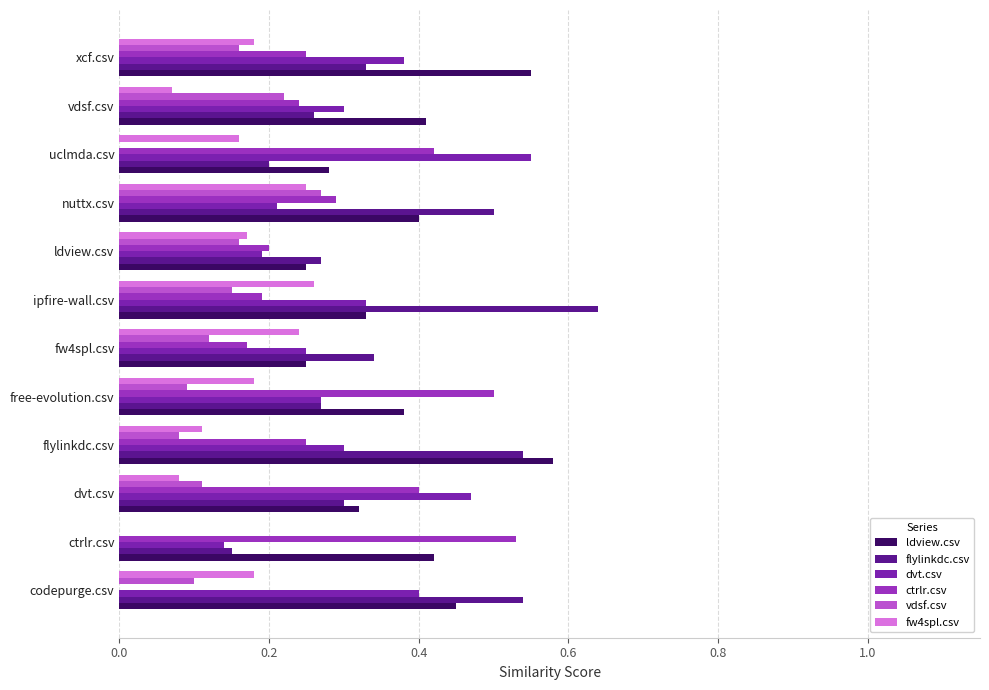

What is the value of the dvt.csv bar at the 11th from the left?

0.3